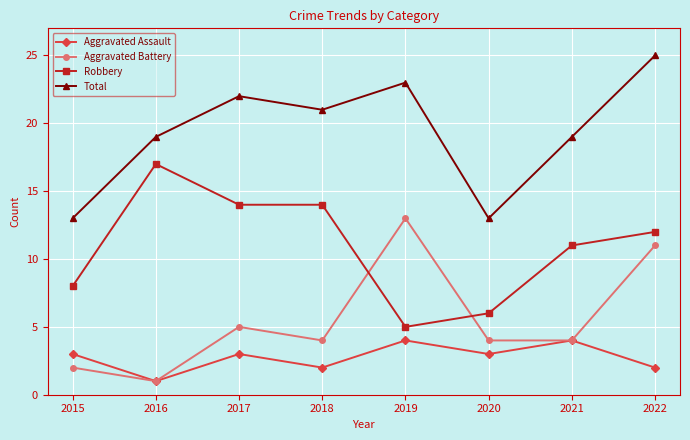

What is the difference between the Aggravated Assault values at 2019 and 2016?

3